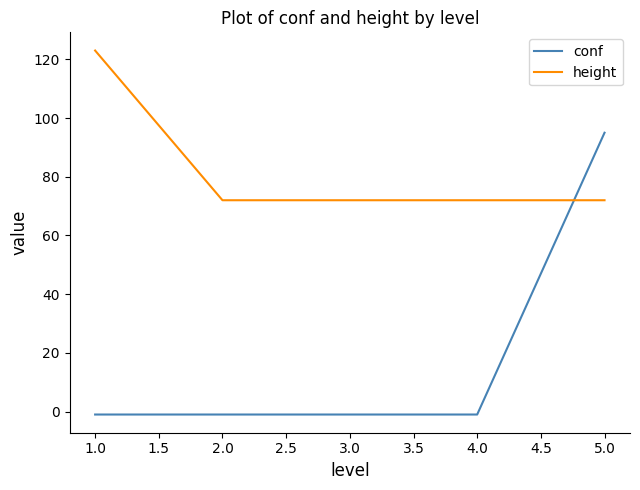

What is the maximum value shown in the chart?

123